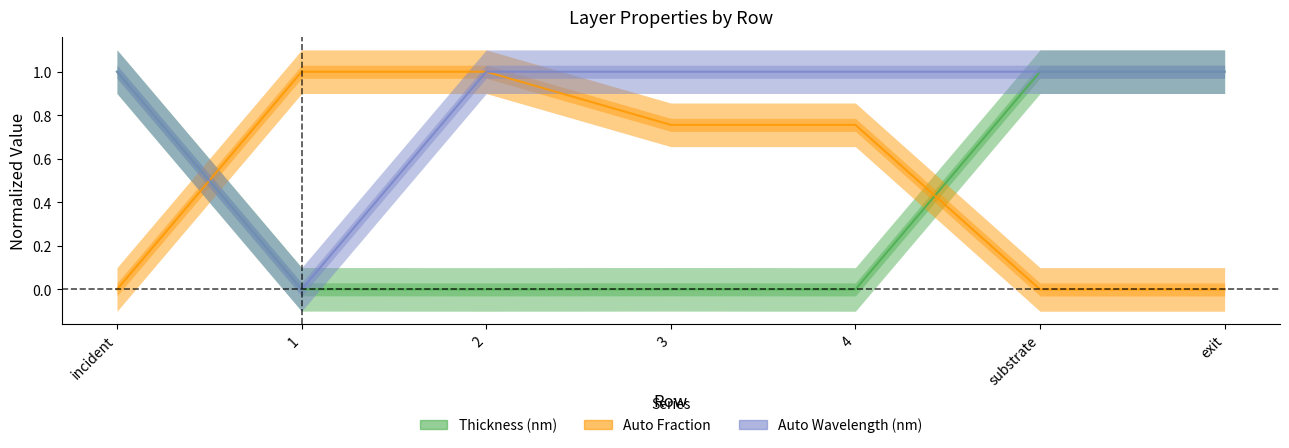

In Auto Wavelength (nm), how many points are lower than both neighbors (excluding endpoints)?

1